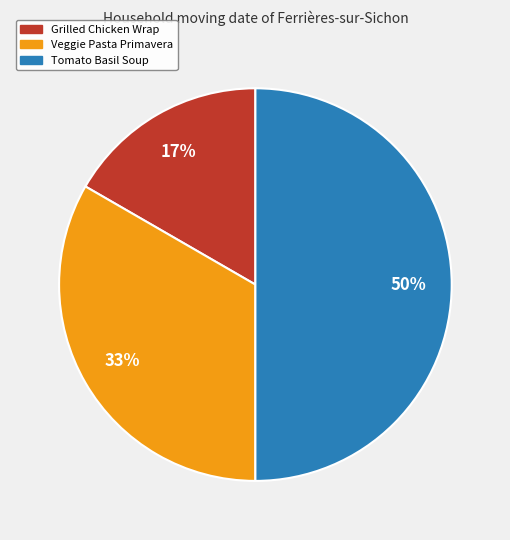

Which category has the biggest portion of the pie?

Tomato Basil Soup